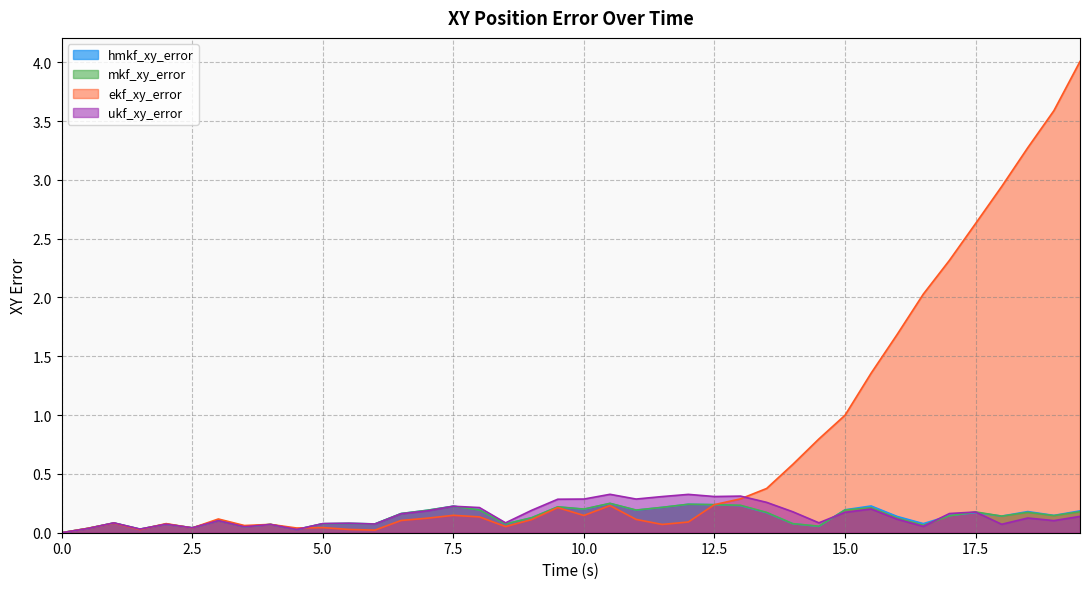

What is the difference between the maximum and second lowest values in the mkf_xy_error series?

0.2